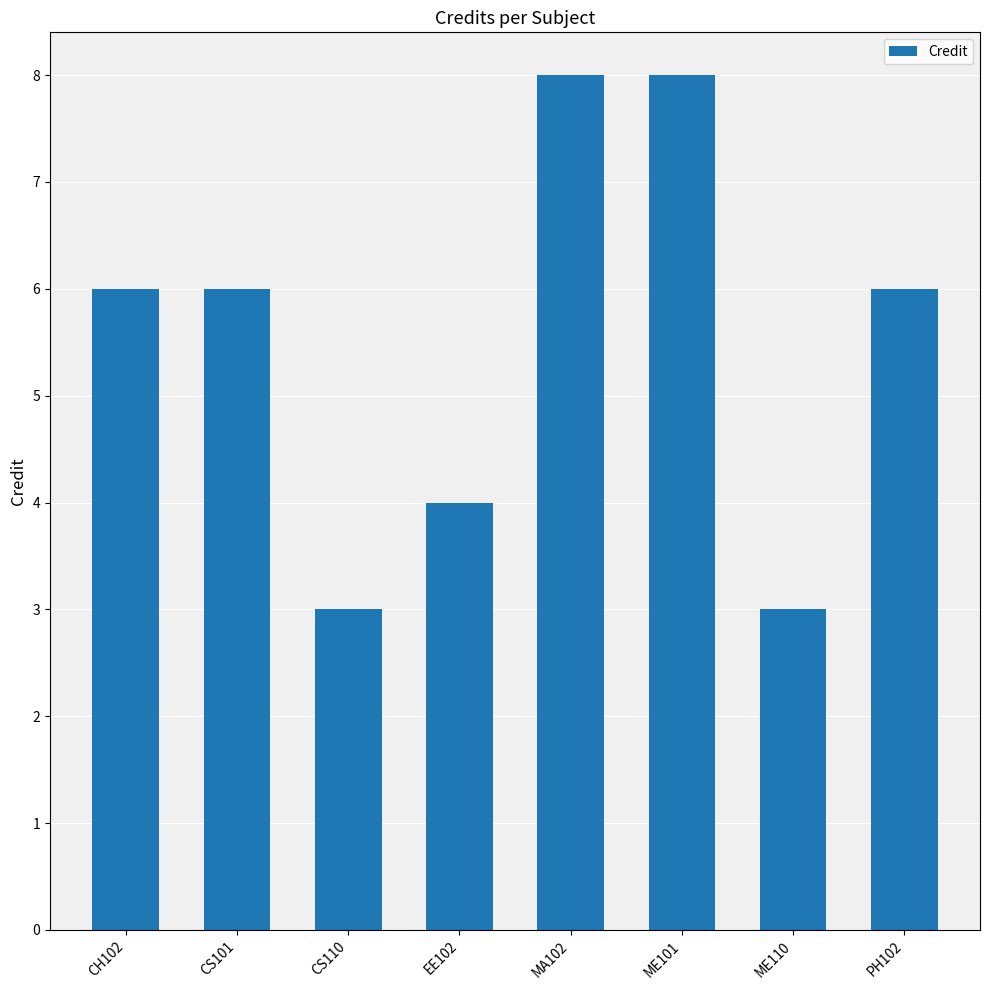

True or false: the data shows 6 at PH102.

True